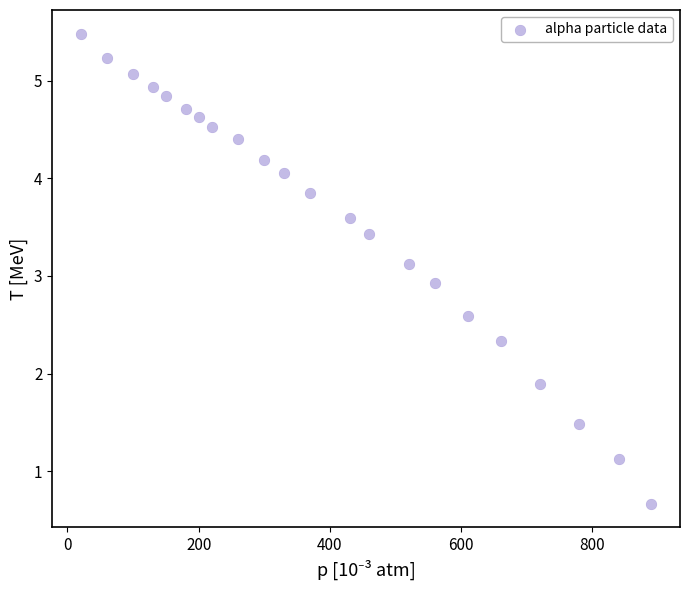

What is the range of Y values (max minus min)?

4.8